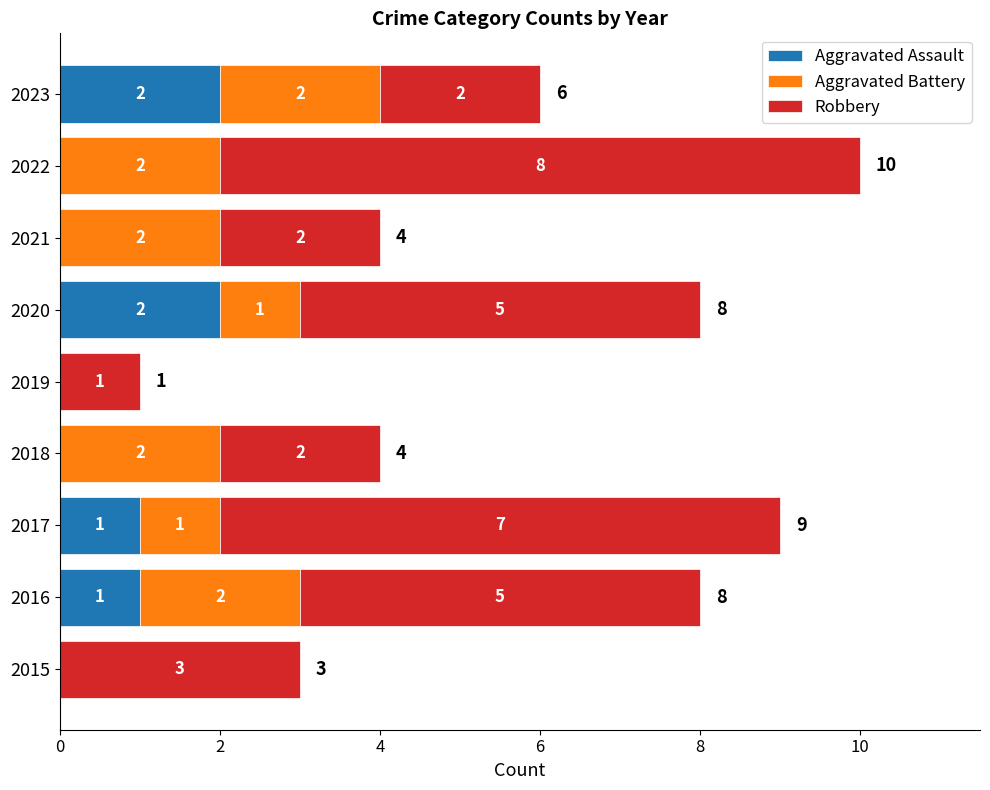

What are all the series names shown in the legend?

Aggravated Assault, Aggravated Battery, Robbery